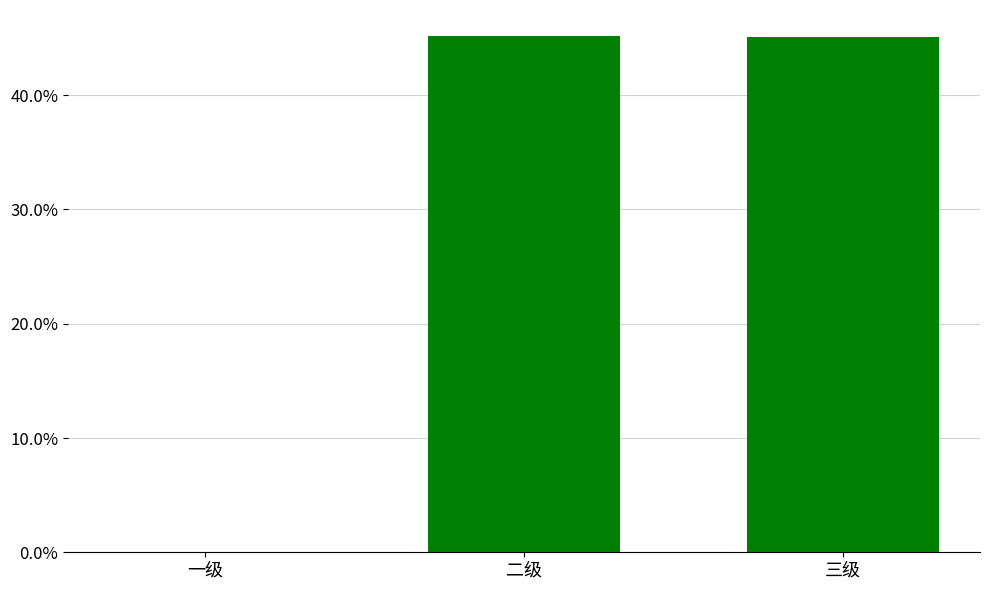

What is the difference between the values at 三级 and 一级?

0.5